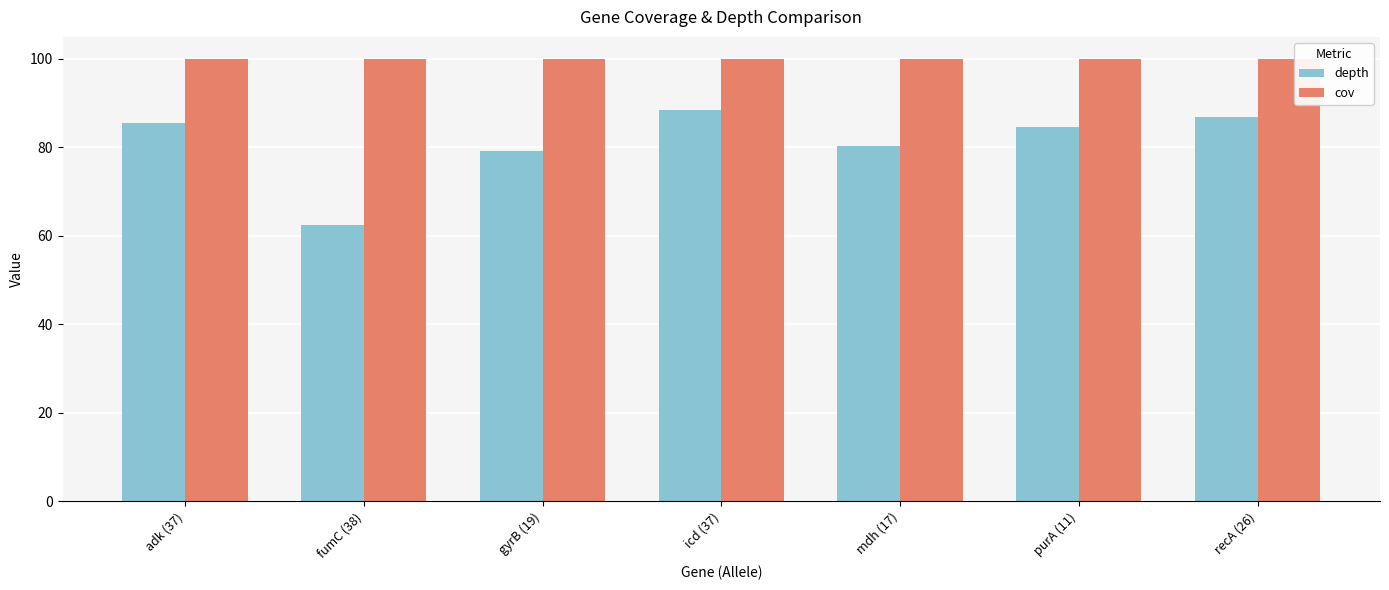

The value of depth at purA (11) is 84.6. True or false?

True